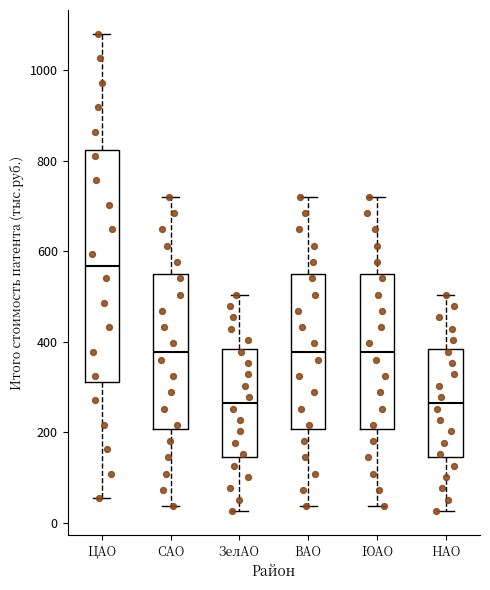

Reading left to right, transcribe this box plot: for each box, give where its median line is, the range the box spans, and where its two whiskers end, as read against the y-axis. The values are not printed on the chart, so give them approximately, as read against the axis.

ЦАО: median 560, box 320 to 820, whiskers 60 to 1080
САО: median 380, box 200 to 540, whiskers 40 to 720
ЗелАО: median 260, box 140 to 380, whiskers 20 to 500
ВАО: median 380, box 200 to 540, whiskers 40 to 720
ЮАО: median 380, box 200 to 540, whiskers 40 to 720
НАО: median 260, box 140 to 380, whiskers 20 to 500